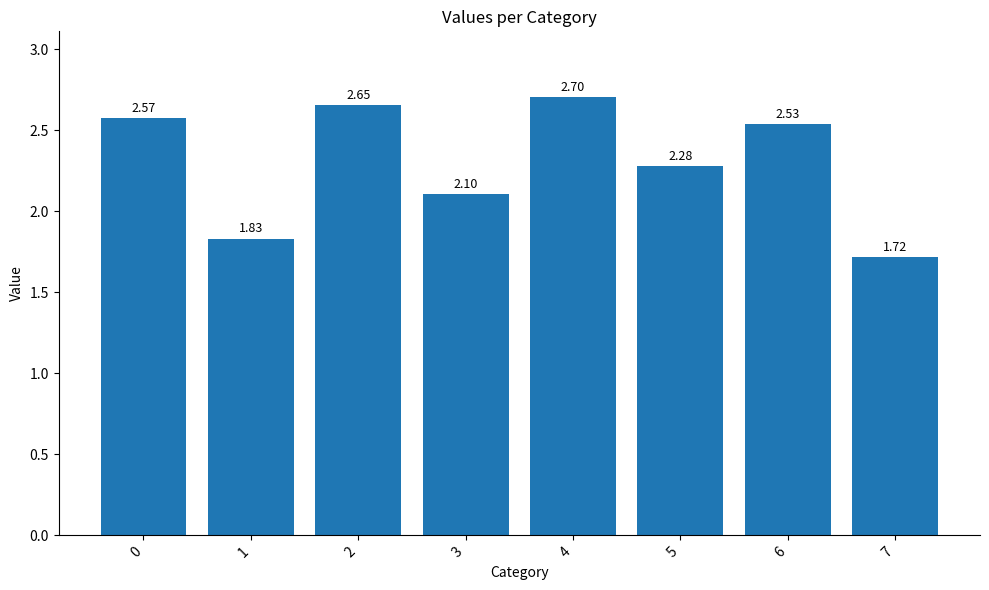

How many distinct data groups are displayed?

1